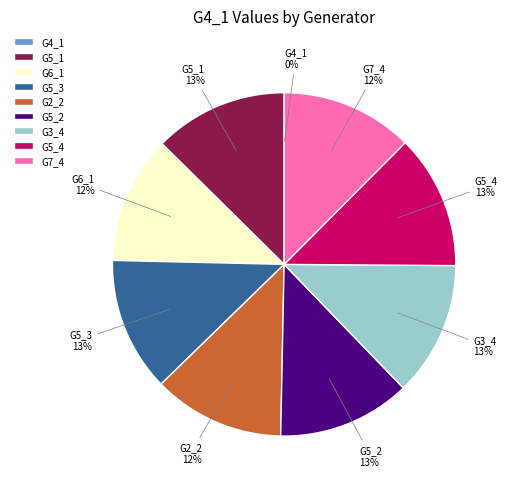

To the nearest percent, what is the average slice percentage?

11%